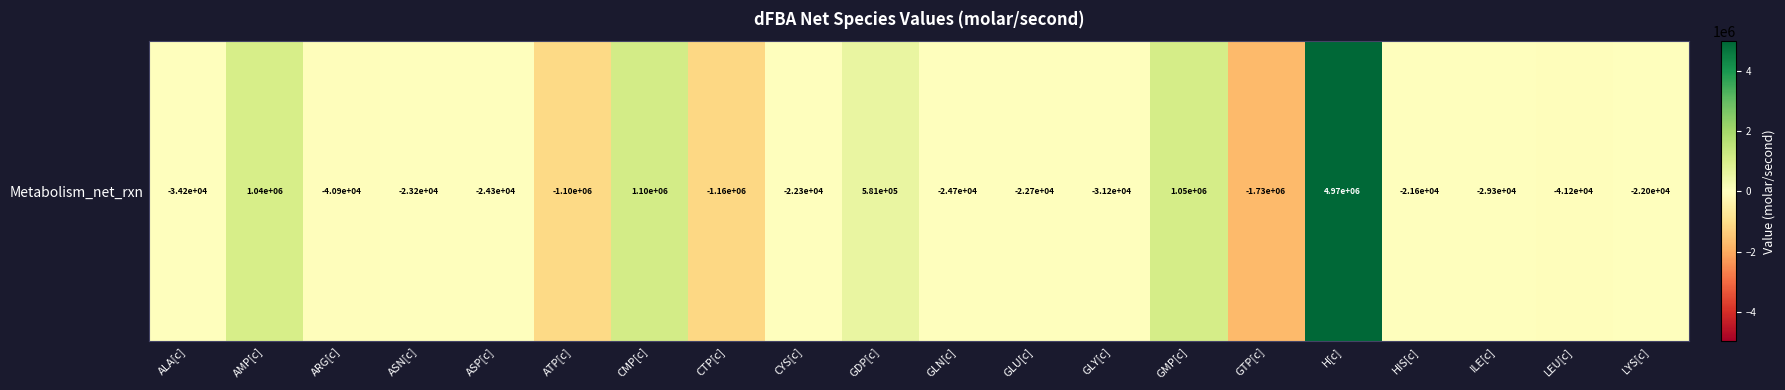

What is the smallest value displayed?

-1728316.0